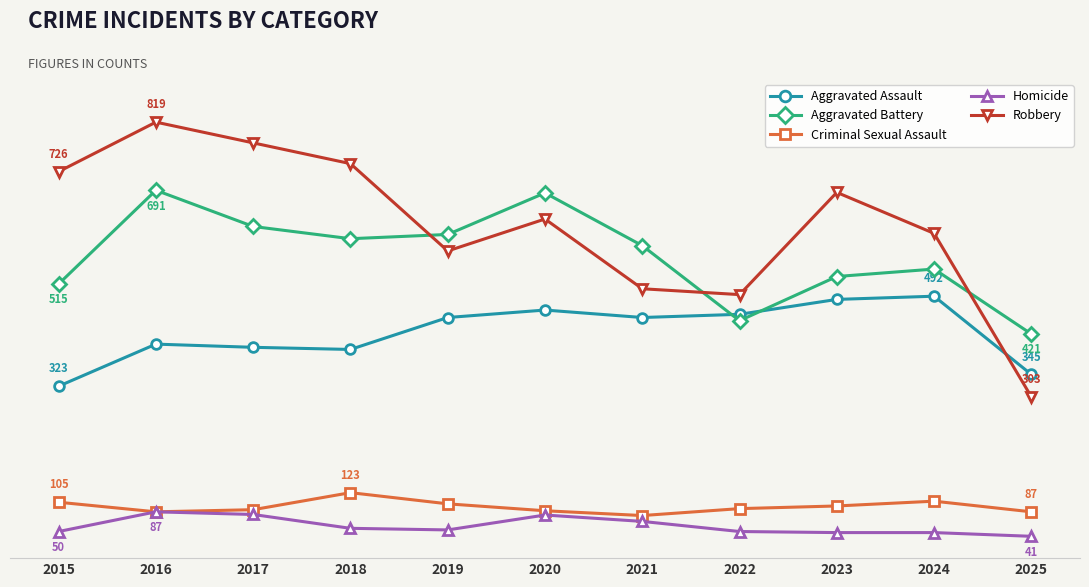

What is the difference between the second highest and second lowest values in the Robbery series?

285